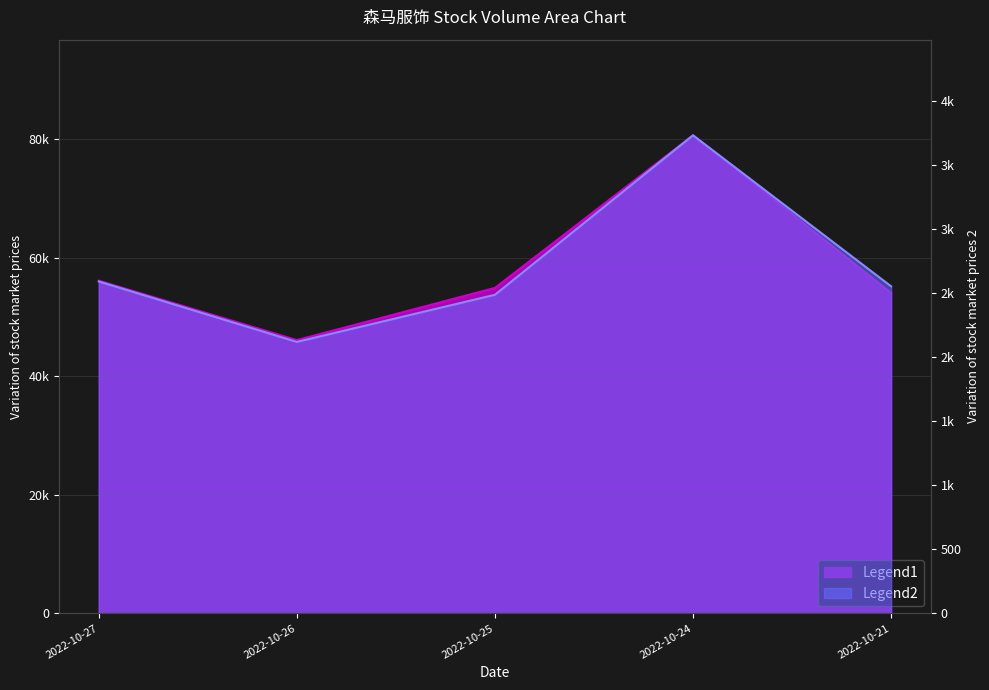

Reading left to right, what are all the values shown in this chart?

volume: 2022-10-27=56140	2022-10-26=46113	2022-10-25=54925	2022-10-24=80680	2022-10-21=54075
t_volume: 2022-10-27=2591	2022-10-26=2119	2022-10-25=2487	2022-10-24=3732	2022-10-21=2553